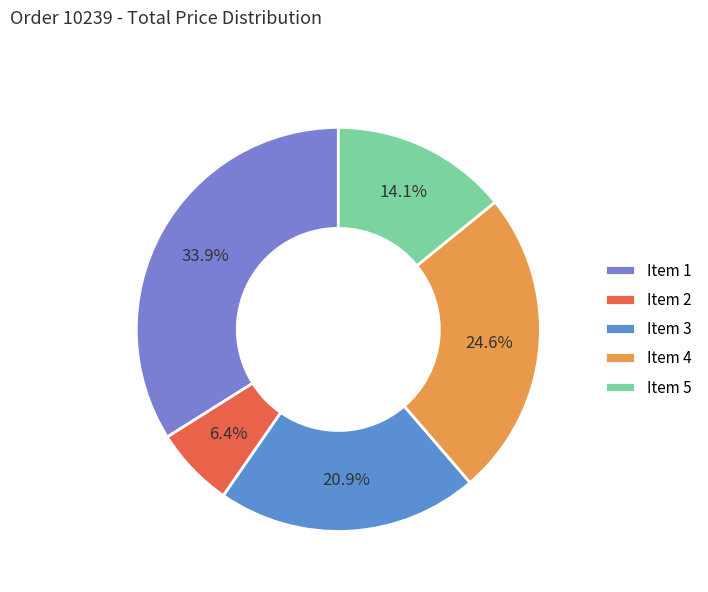

How many segments does this pie chart have?

5